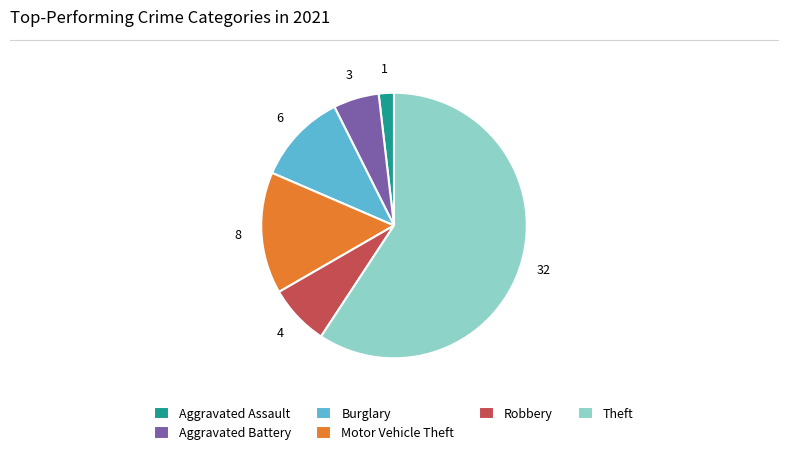

Approximately how many times larger is the value at Burglary compared to Aggravated Battery?

2.0